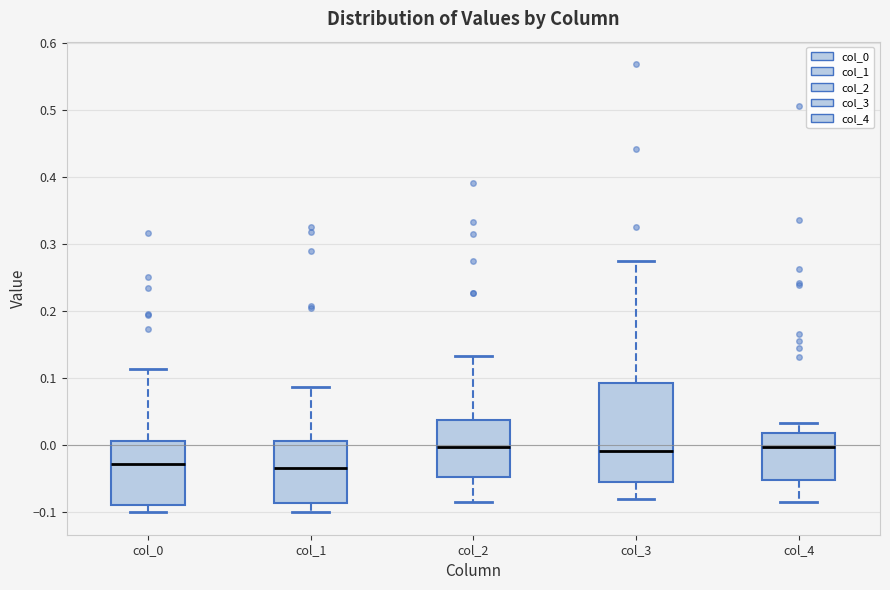

Reading left to right, transcribe this box plot: for each box, give where its median line is, the range the box spans, and where its two whiskers end, as read against the y-axis. The values are not printed on the chart, so give them approximately, as read against the axis.

col_0: median -0.03, box -0.09 to 0.01, whiskers -0.10 to 0.11
col_1: median -0.03, box -0.09 to 0.01, whiskers -0.10 to 0.09
col_2: median 0.00, box -0.05 to 0.04, whiskers -0.08 to 0.13
col_3: median -0.01, box -0.05 to 0.09, whiskers -0.08 to 0.28
col_4: median 0.00, box -0.05 to 0.02, whiskers -0.08 to 0.03